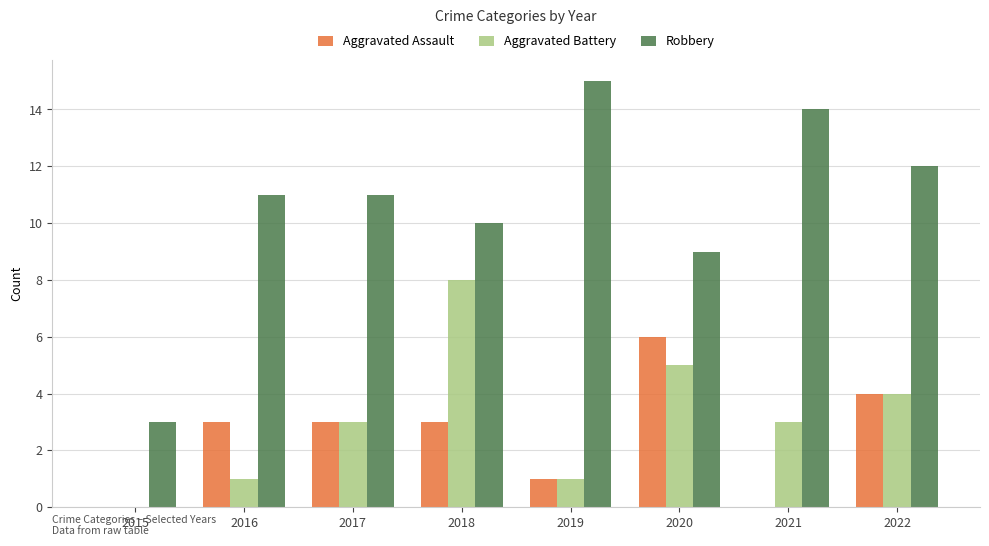

At which category is the sum across all series the highest?

2018